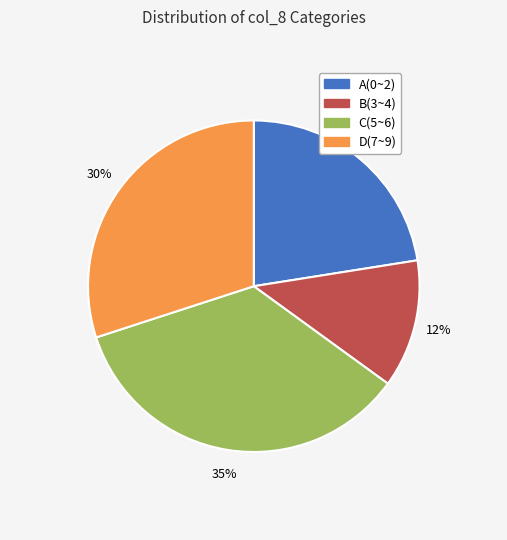

To the nearest percent, what is the average slice percentage?

25%